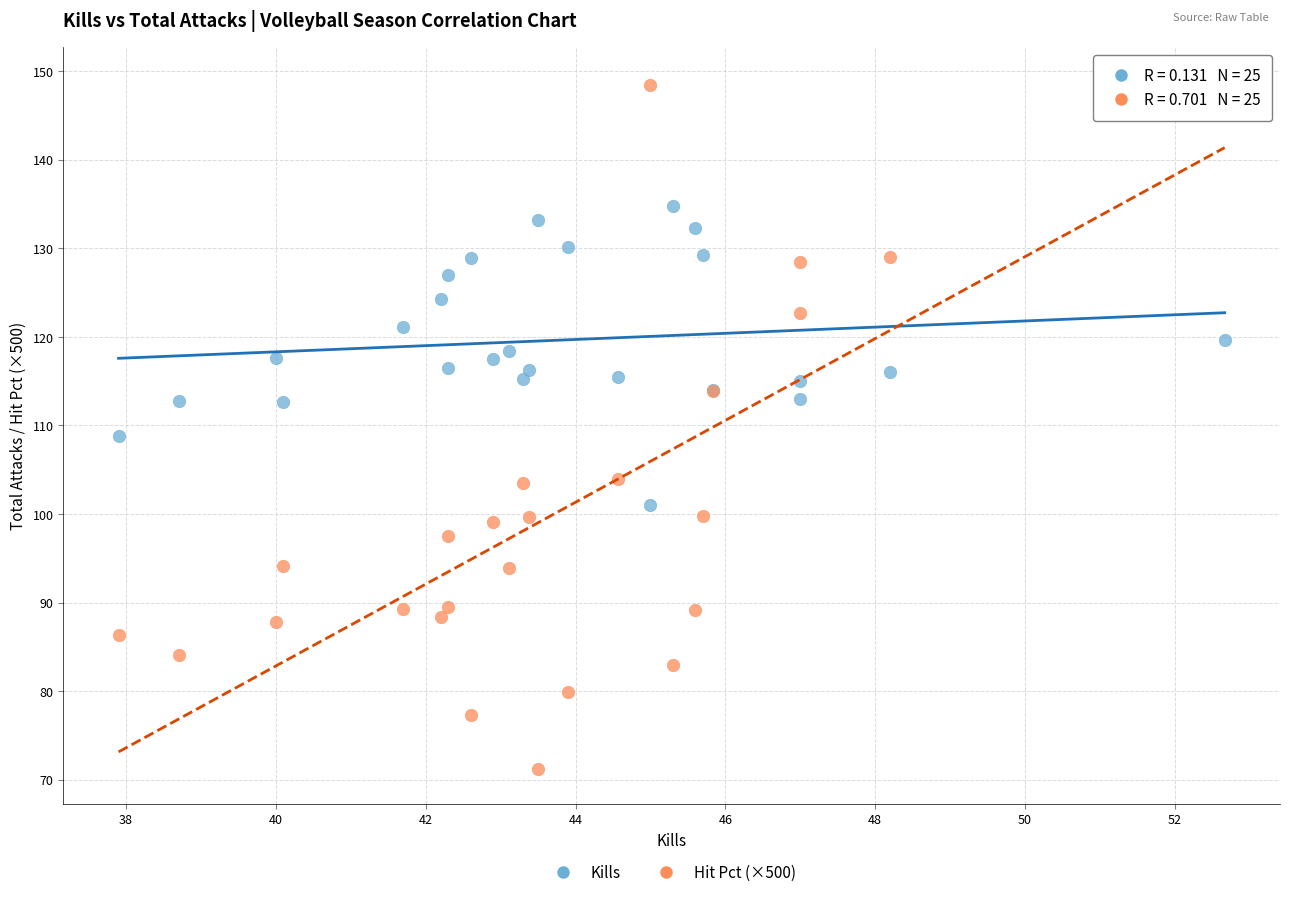

Which series has the largest Y range (max minus min)?

Hit Pct (×500)